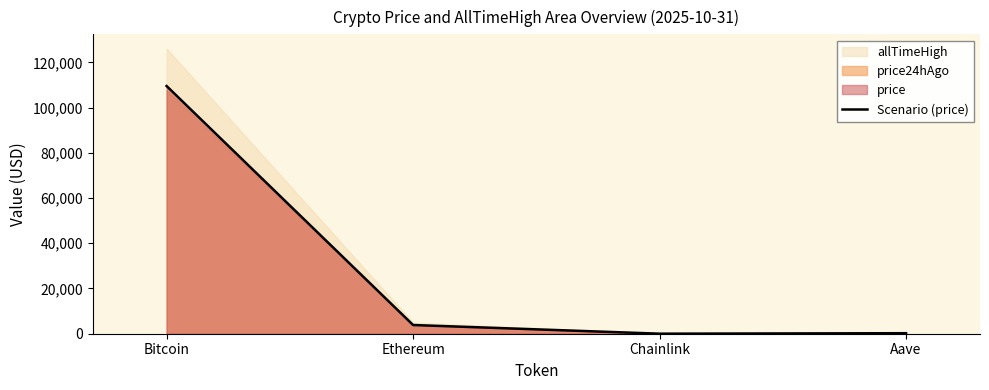

Where does the data first go above 3852?

Bitcoin